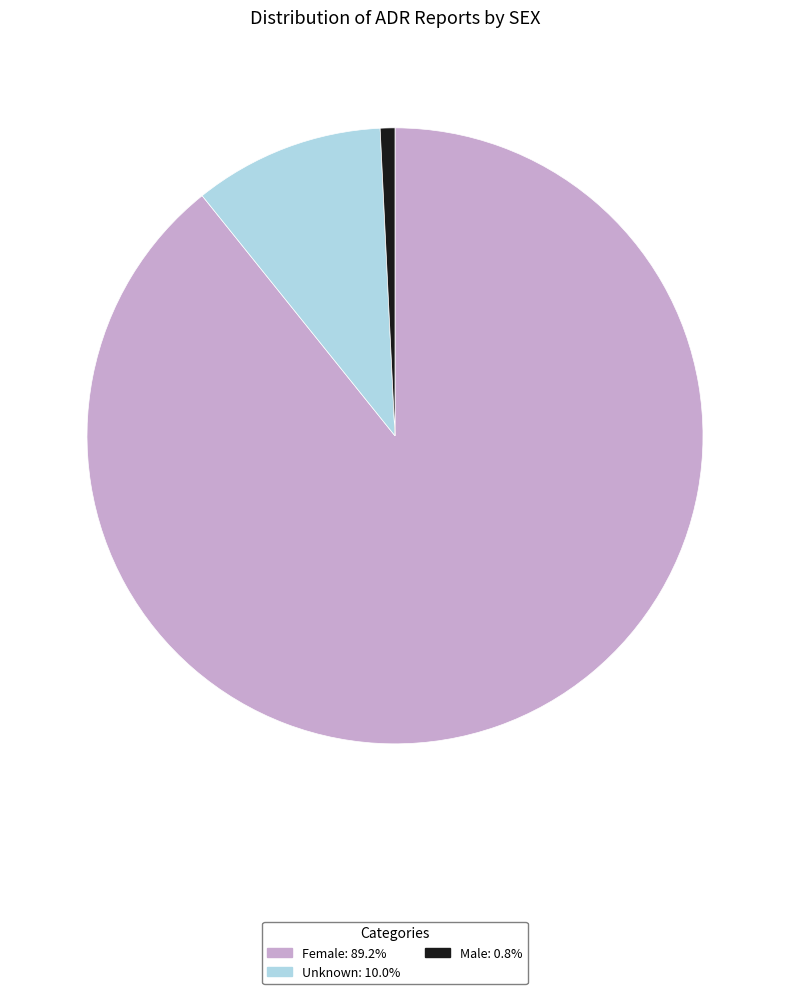

What is the smallest slice in the pie chart?

Male